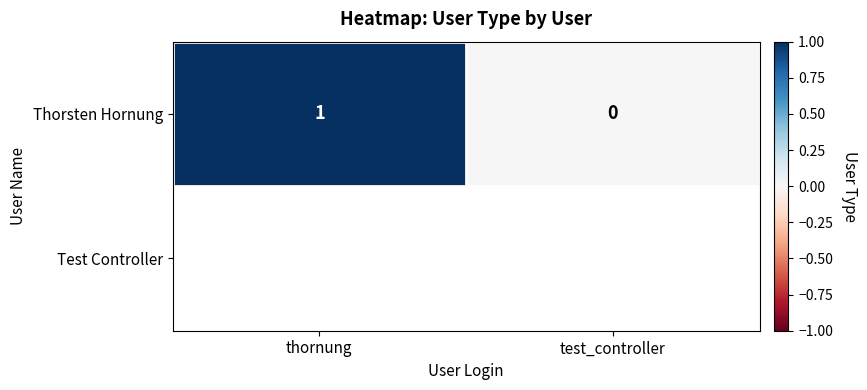

List the labels in order of value, largest first.

thornung, test_controller